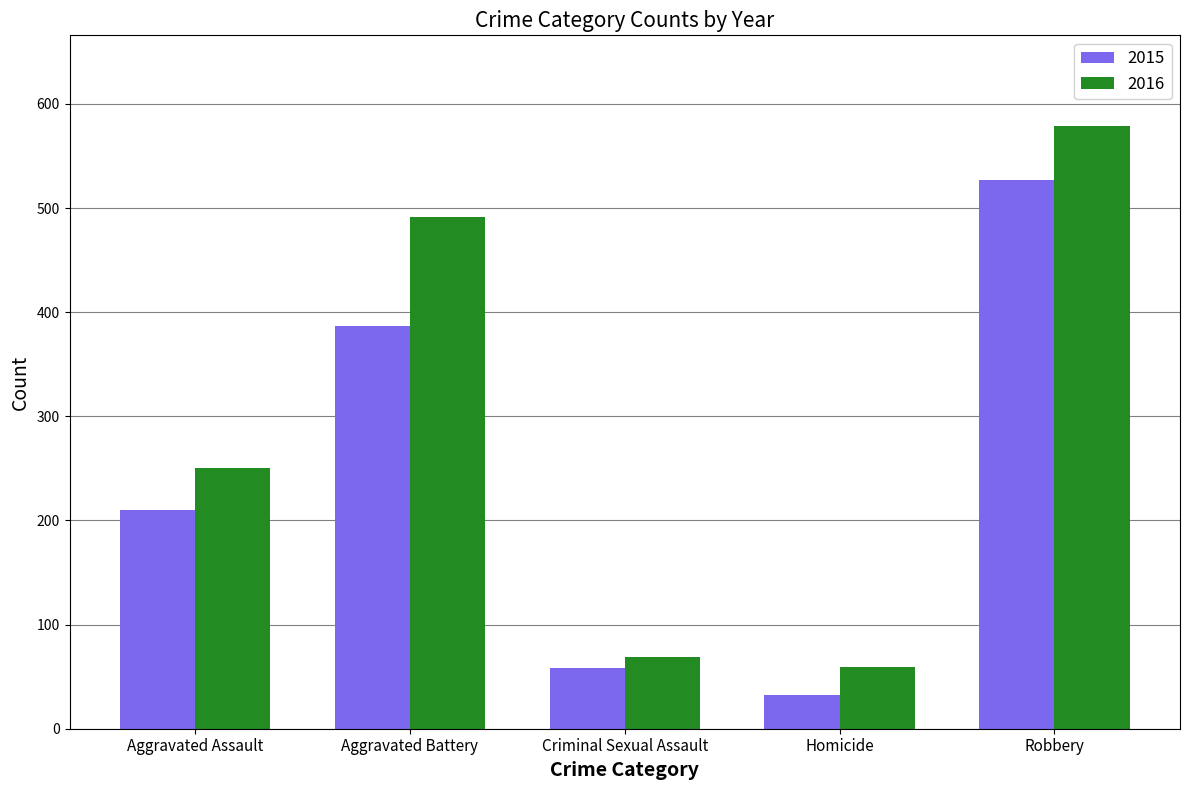

How many bars are there in each group?

2